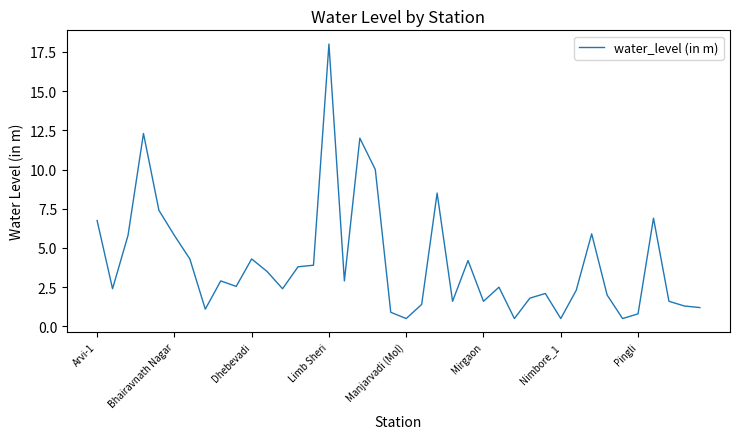

What is the smallest value displayed?

0.5